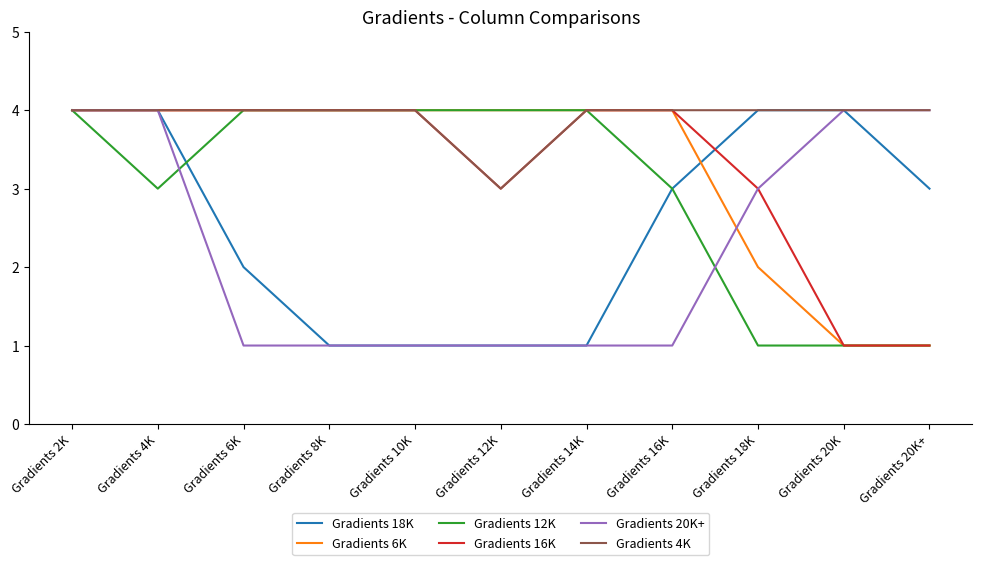

The value of Gradients 4K at Gradients 18K is 4. True or false?

True